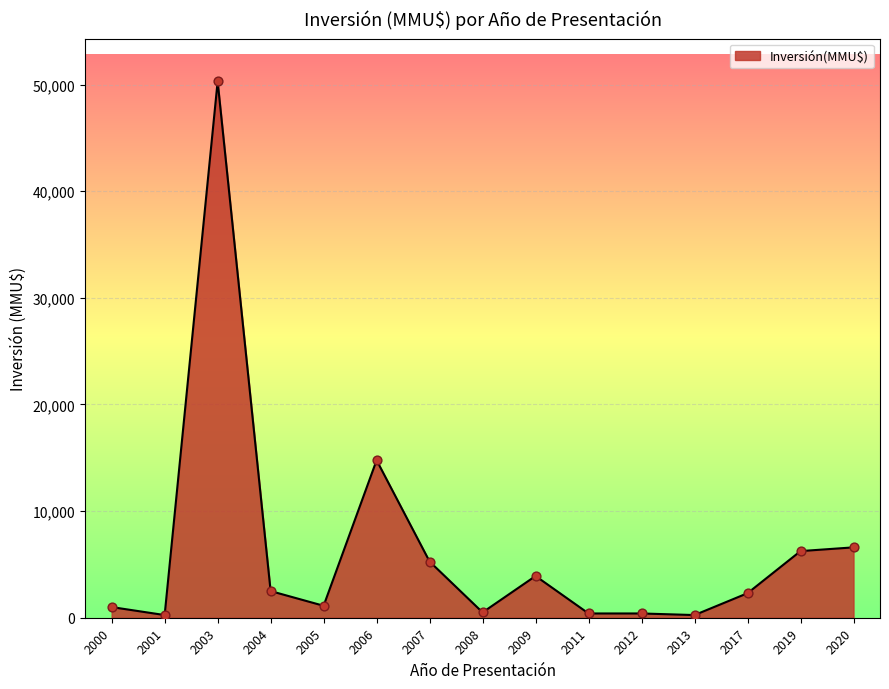

What is the ratio of the value at 2004 to the value at 2020?

0.4